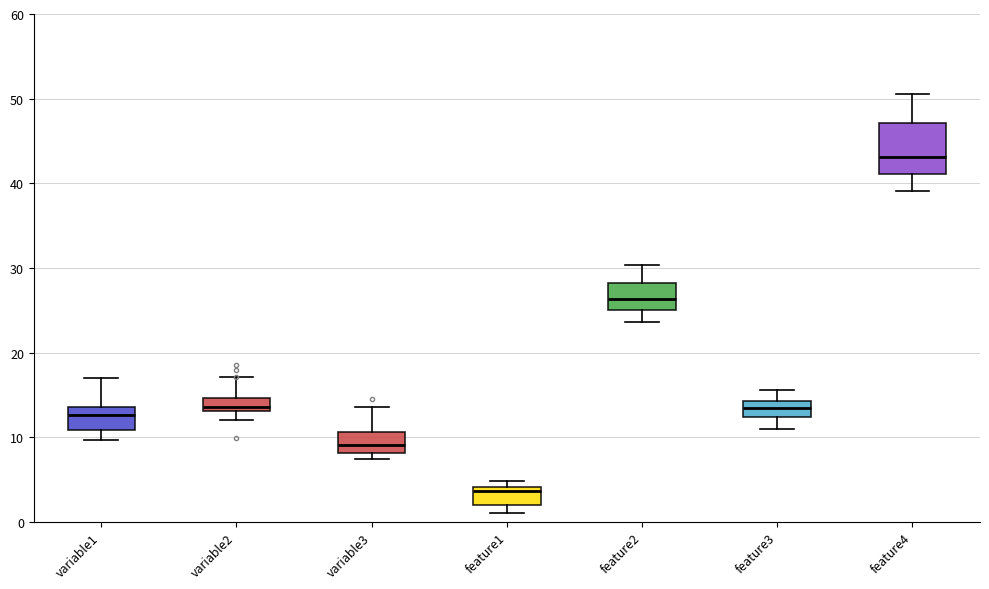

Comparing the boxes themselves (not the whiskers), which one is the tallest?

feature4